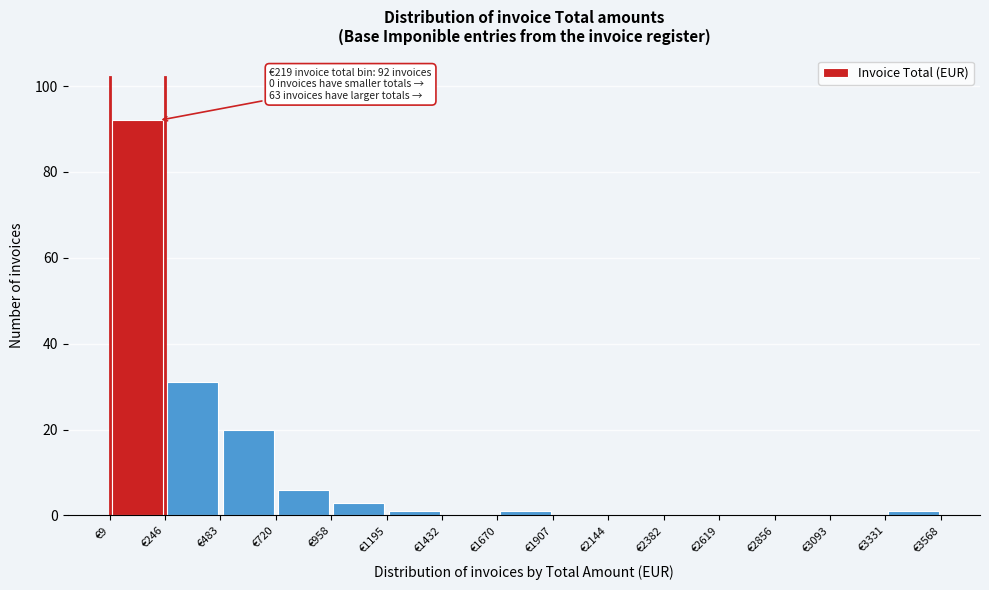

Over which range of the x-axis is the bar tallest?

0 to 250